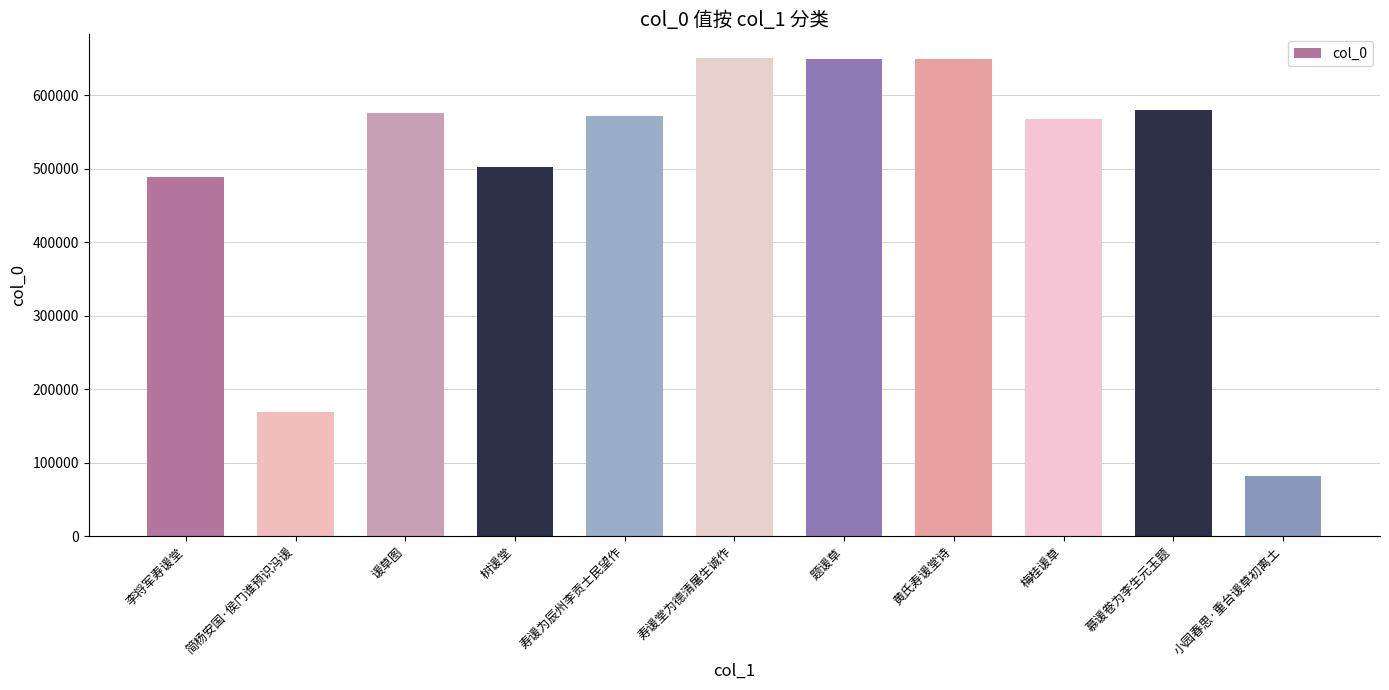

The value at 慕谖卷为李生元玉题 is 579582. True or false?

True